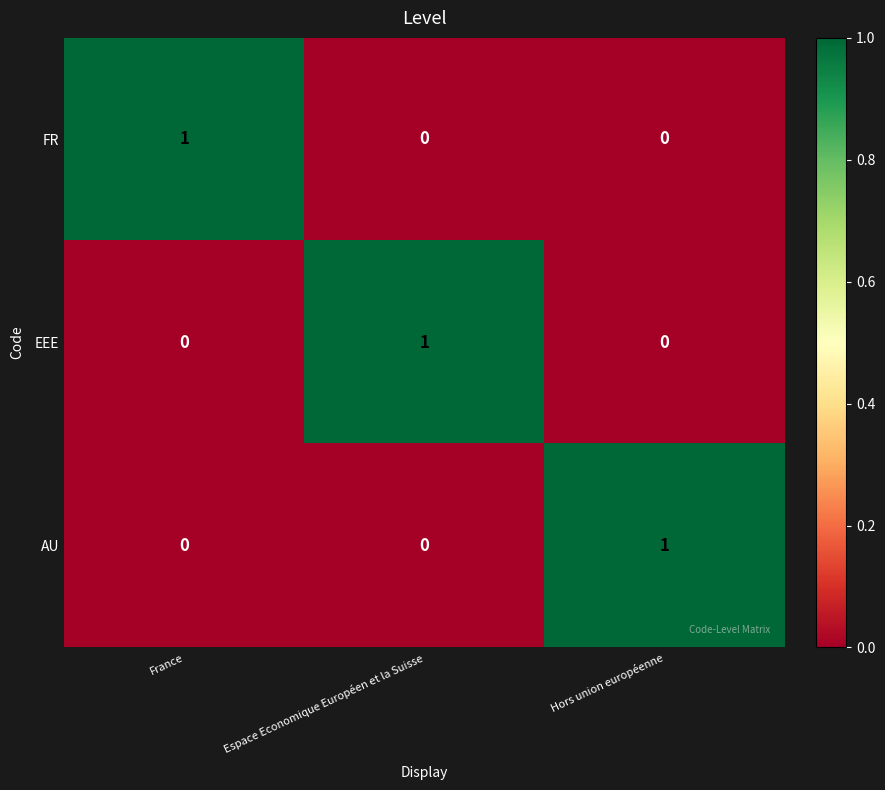

Reading left to right, list all the values displayed in this chart.

FR: France=1	Espace Economique Européen et la Suisse=0	Hors union européenne=0
EEE: France=0	Espace Economique Européen et la Suisse=1	Hors union européenne=0
AU: France=0	Espace Economique Européen et la Suisse=0	Hors union européenne=1